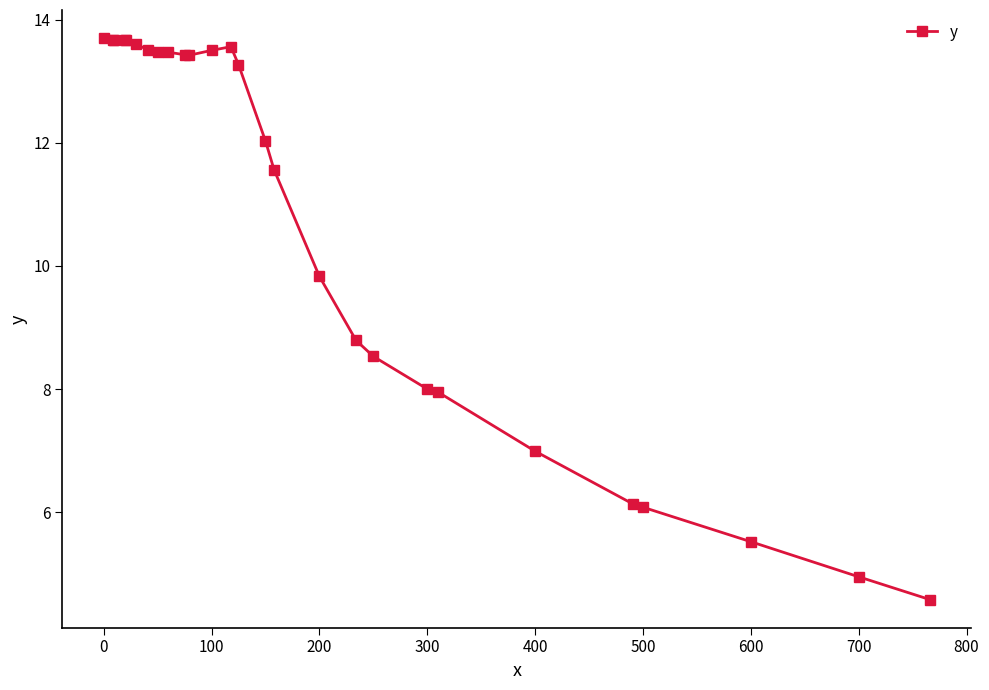

What is the maximum value shown in the chart?

13.7